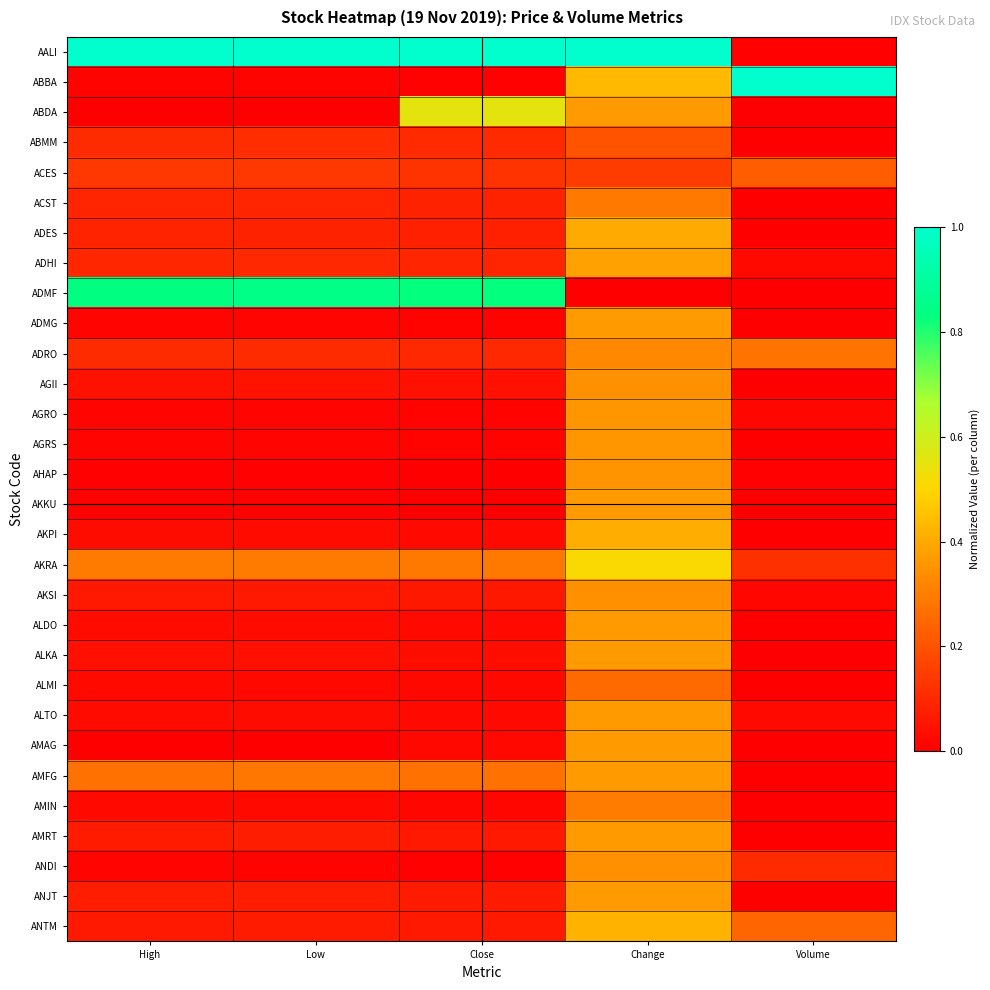

Reading left to right, extract all data points from this chart.

AALI: High=1.0	Low=1.0	Close=1.0	Change=1.0	Volume=0.0
ABBA: High=0.0	Low=0.0	Close=0.0	Change=0.4	Volume=1.0
ABDA: High=0.0	Low=0.0	Close=0.6	Change=0.4	Volume=0.0
ABMM: High=0.1	Low=0.1	Close=0.1	Change=0.2	Volume=0.0
ACES: High=0.1	Low=0.1	Close=0.1	Change=0.1	Volume=0.2
ACST: High=0.1	Low=0.1	Close=0.1	Change=0.3	Volume=0.0
ADES: High=0.1	Low=0.1	Close=0.1	Change=0.4	Volume=0.0
ADHI: High=0.1	Low=0.1	Close=0.1	Change=0.4	Volume=0.0
ADMF: High=0.8	Low=0.8	Close=0.8	Change=0.0	Volume=0.0
ADMG: High=0.0	Low=0.0	Close=0.0	Change=0.4	Volume=0.0
ADRO: High=0.1	Low=0.1	Close=0.1	Change=0.3	Volume=0.3
AGII: High=0.0	Low=0.0	Close=0.0	Change=0.3	Volume=0.0
AGRO: High=0.0	Low=0.0	Close=0.0	Change=0.4	Volume=0.0
AGRS: High=0.0	Low=0.0	Close=0.0	Change=0.4	Volume=0.0
AHAP: High=0.0	Low=0.0	Close=0.0	Change=0.4	Volume=0.0
AKKU: High=0.0	Low=0.0	Close=0.0	Change=0.4	Volume=0.0
AKPI: High=0.0	Low=0.0	Close=0.0	Change=0.4	Volume=0.0
AKRA: High=0.3	Low=0.3	Close=0.3	Change=0.5	Volume=0.1
AKSI: High=0.1	Low=0.1	Close=0.1	Change=0.3	Volume=0.0
ALDO: High=0.0	Low=0.0	Close=0.0	Change=0.4	Volume=0.0
ALKA: High=0.0	Low=0.0	Close=0.0	Change=0.4	Volume=0.0
ALMI: High=0.0	Low=0.0	Close=0.0	Change=0.3	Volume=0.0
ALTO: High=0.0	Low=0.0	Close=0.0	Change=0.4	Volume=0.0
AMAG: High=0.0	Low=0.0	Close=0.0	Change=0.4	Volume=0.0
AMFG: High=0.3	Low=0.3	Close=0.3	Change=0.4	Volume=0.0
AMIN: High=0.0	Low=0.0	Close=0.0	Change=0.3	Volume=0.0
AMRT: High=0.1	Low=0.1	Close=0.1	Change=0.4	Volume=0.0
ANDI: High=0.0	Low=0.0	Close=0.0	Change=0.3	Volume=0.1
ANJT: High=0.1	Low=0.1	Close=0.1	Change=0.4	Volume=0.0
ANTM: High=0.1	Low=0.1	Close=0.1	Change=0.4	Volume=0.2